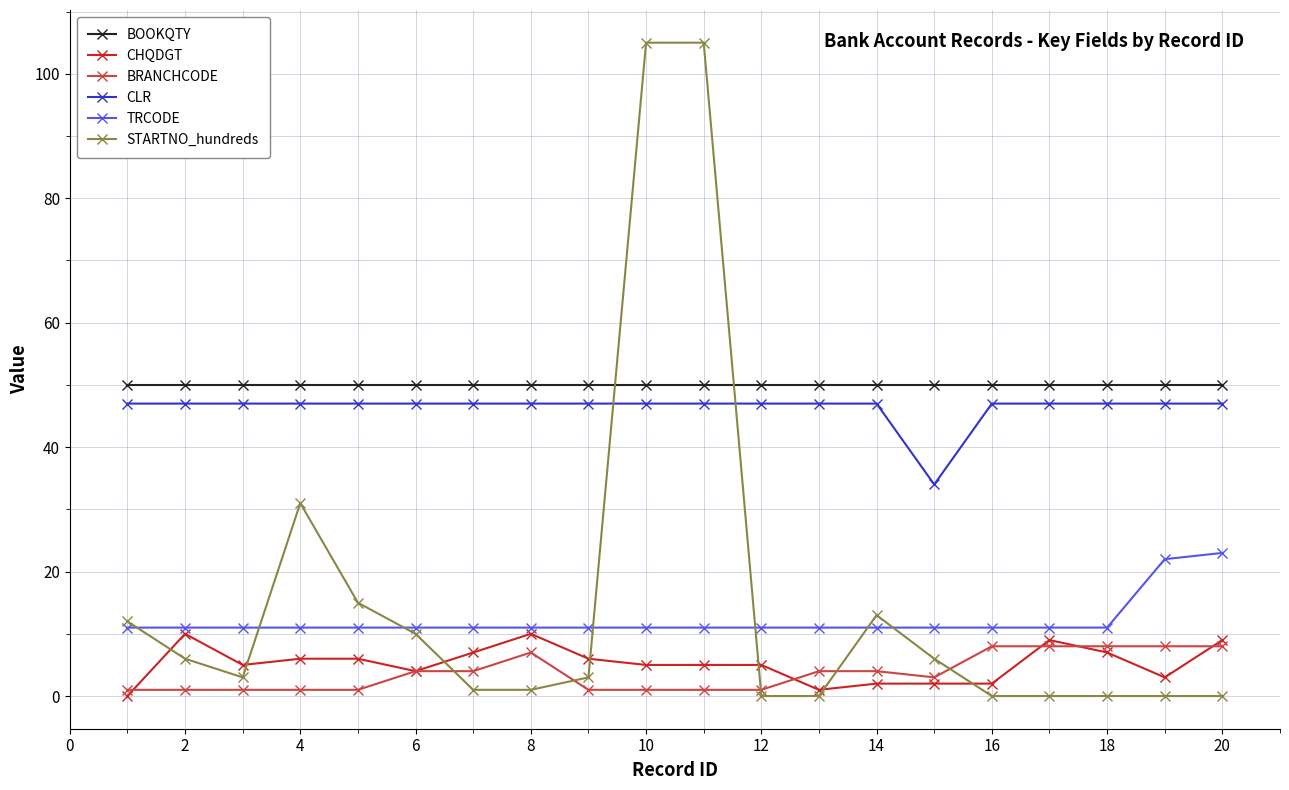

How many intersections are there between STARTNO_hundreds and BRANCHCODE?

5